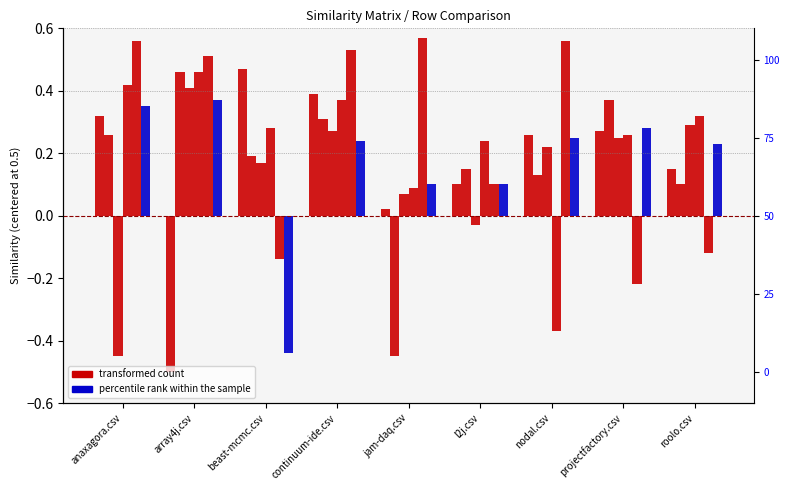

Is the value of campsoft.csv at array4j.csv greater than the value of jam-daq.csv at array4j.csv?

Yes